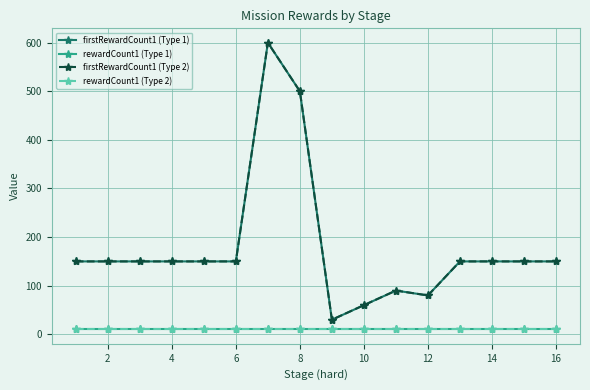

True or false: rewardCount1 (Type 2) and firstRewardCount1 (Type 1) cross at least once.

False